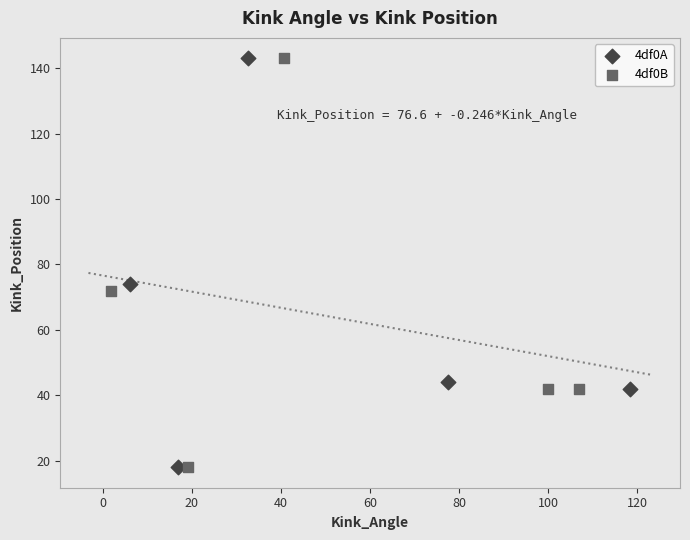

What are all the series names shown in the legend?

4df0A, 4df0B